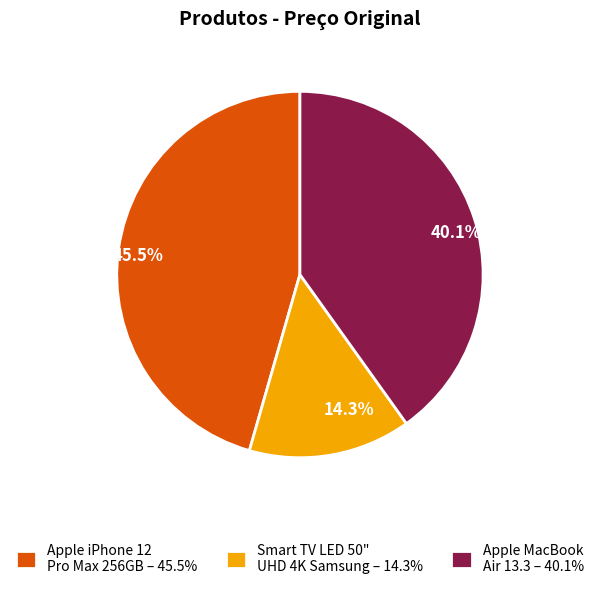

To the nearest percent, what is the difference between the Apple MacBook Air 13.3 and Smart TV LED 50" UHD 4K Samsung slice percentages?

26%